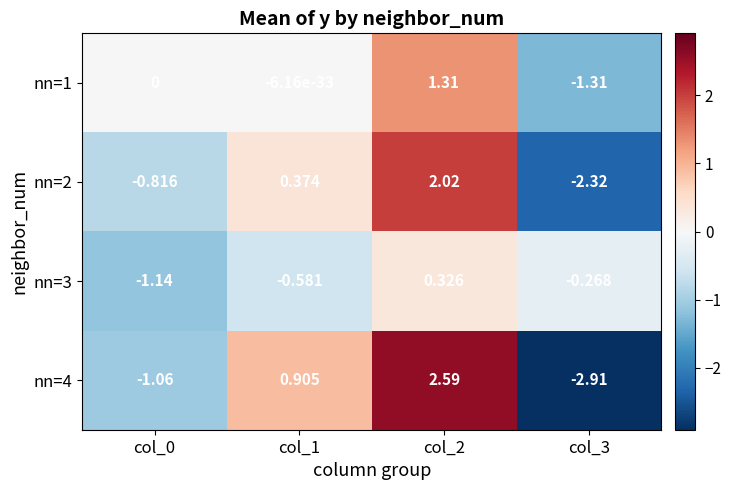

Is the value of nn=4 at col_1 greater than the value of nn=3 at col_1?

Yes